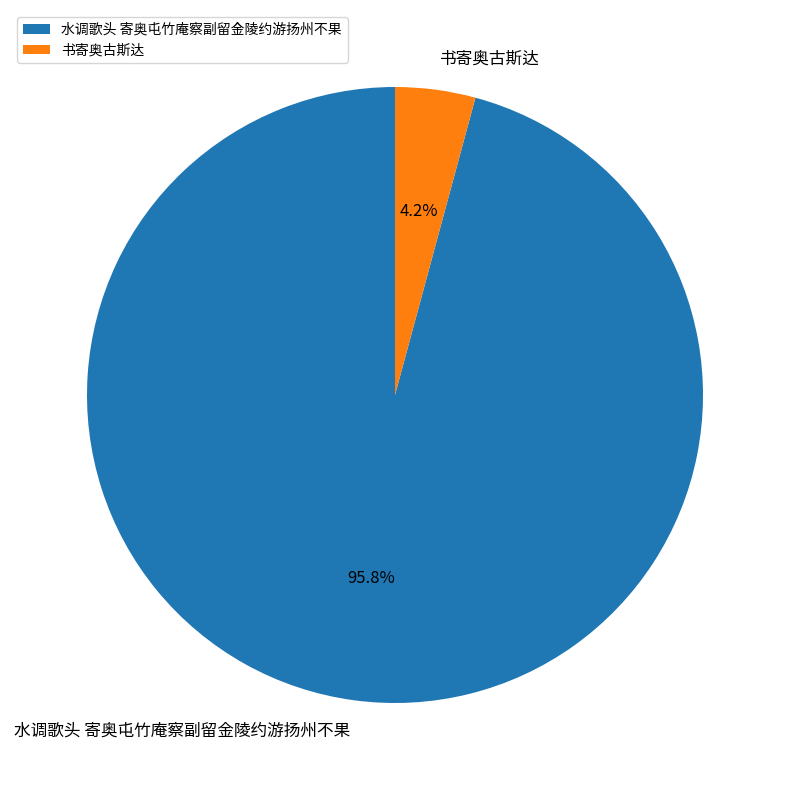

Is it true that 水调歌头 寄奥屯竹庵察副留金陵约游扬州不果 is 87% of the pie?

False